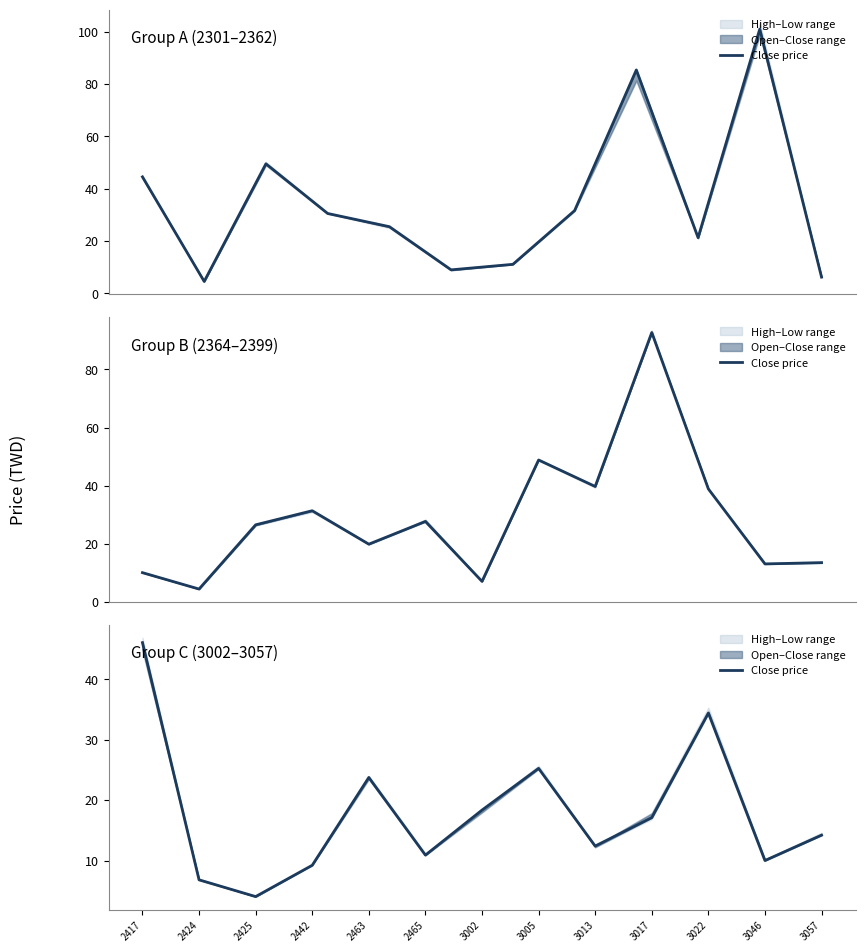

Where is the first local minimum?

2425